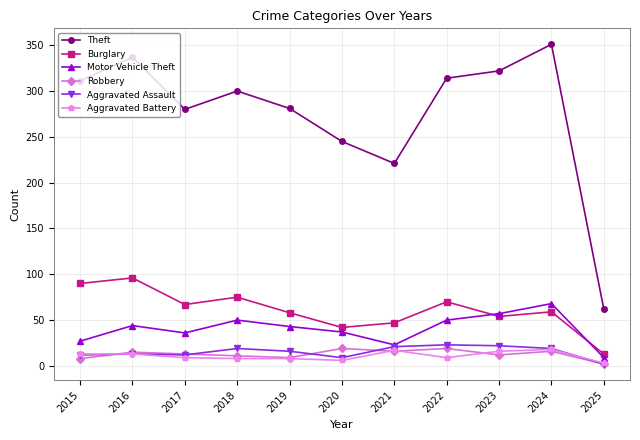

What is the value of the Theft point at the 10th from the left?

351